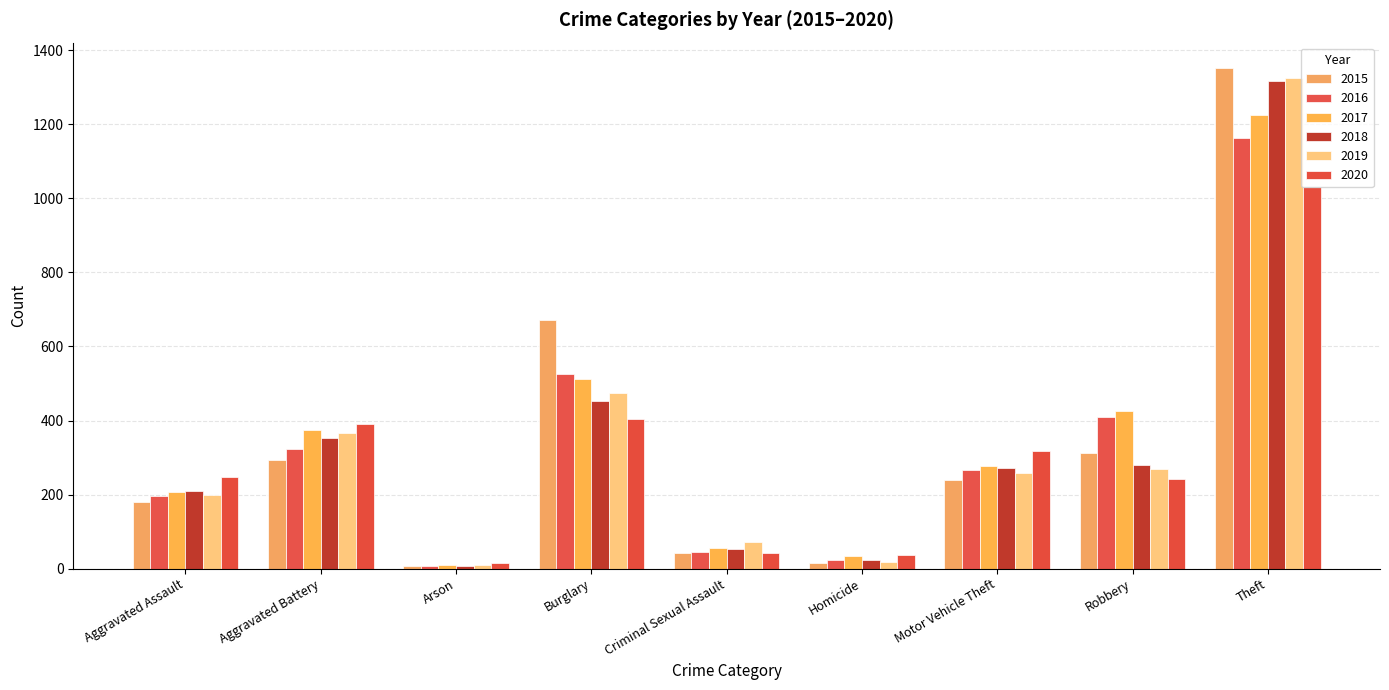

What position from the left is Robbery?

8